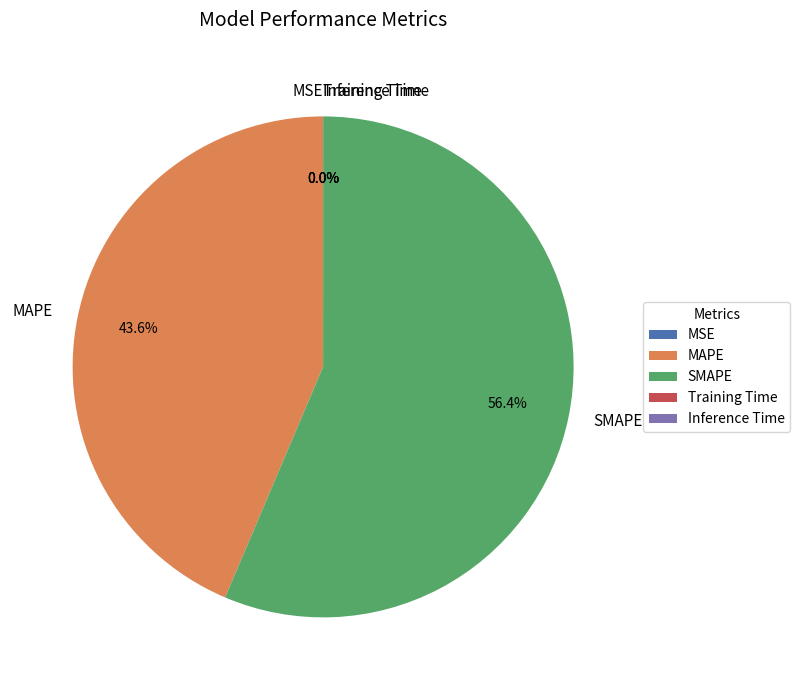

What is the largest slice in the pie chart?

SMAPE